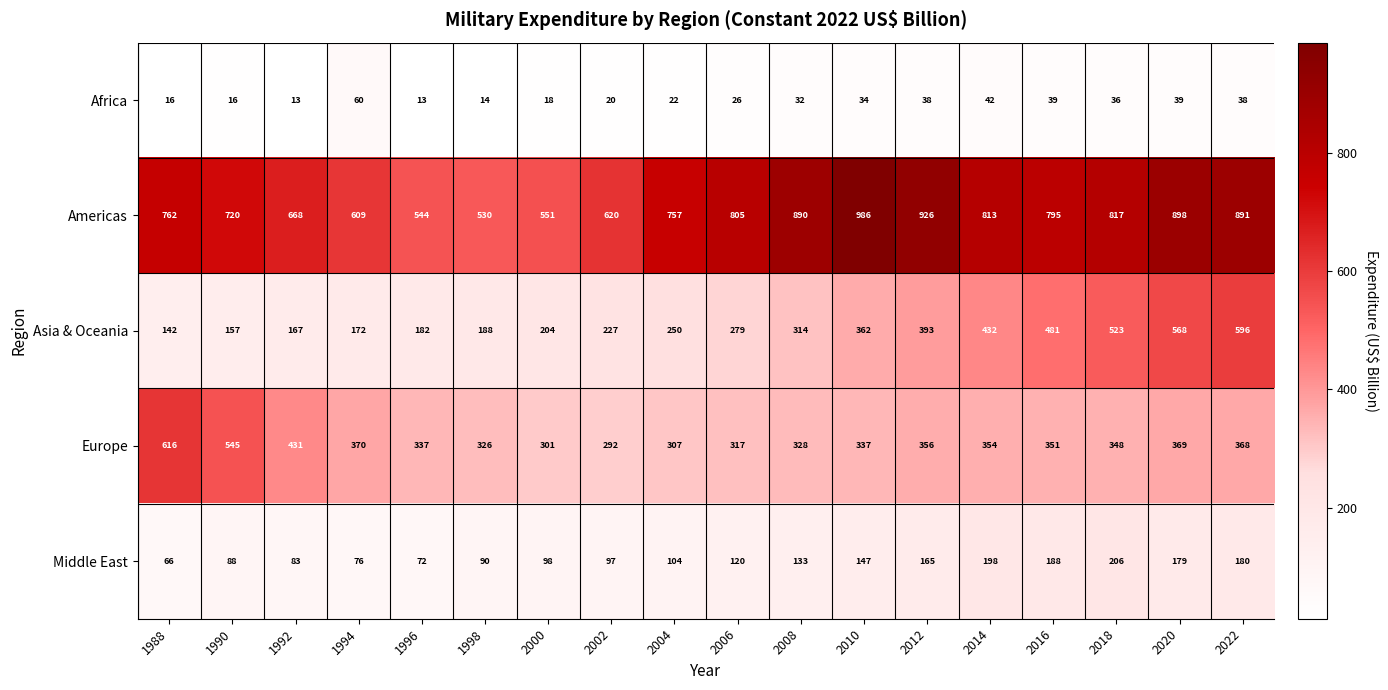

The Americas series shows 805 at 2006. True or false?

True